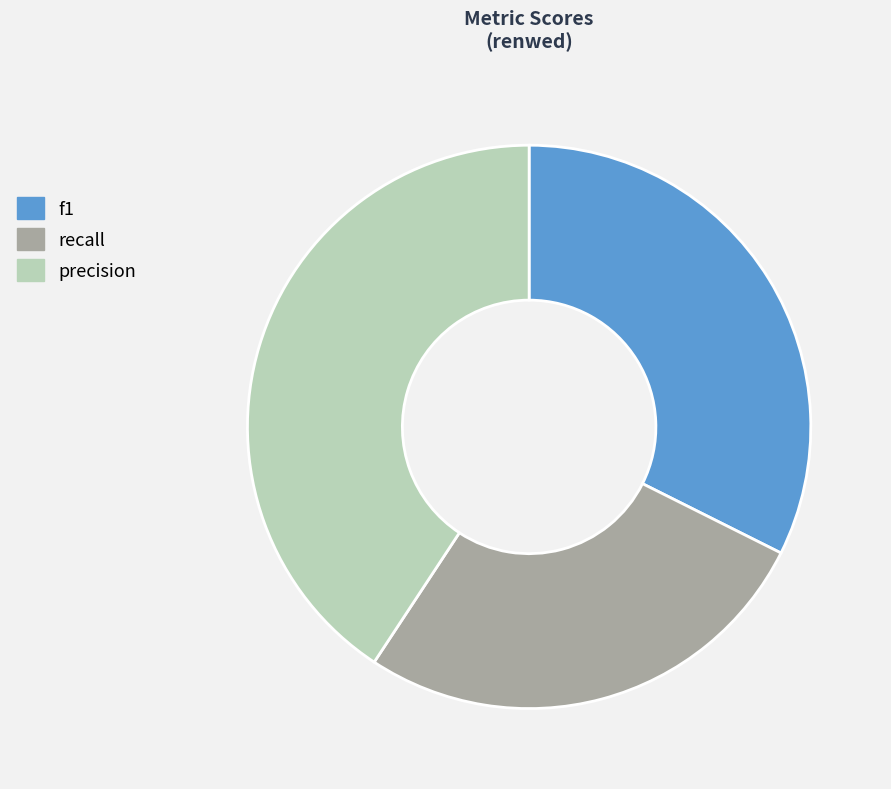

Which has a higher value, f1 or precision?

precision